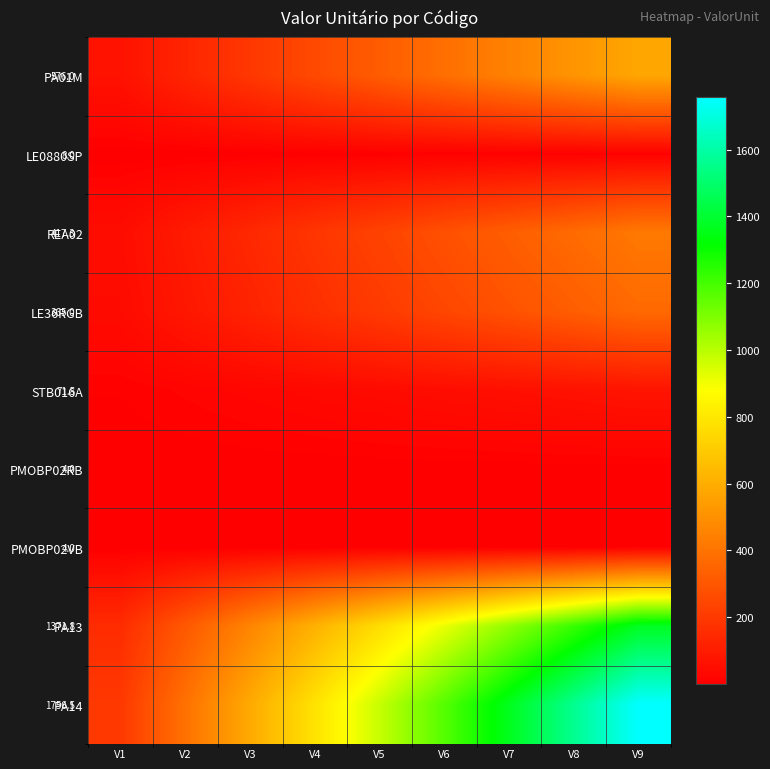

Which has a higher value, V8 or V5?

V8